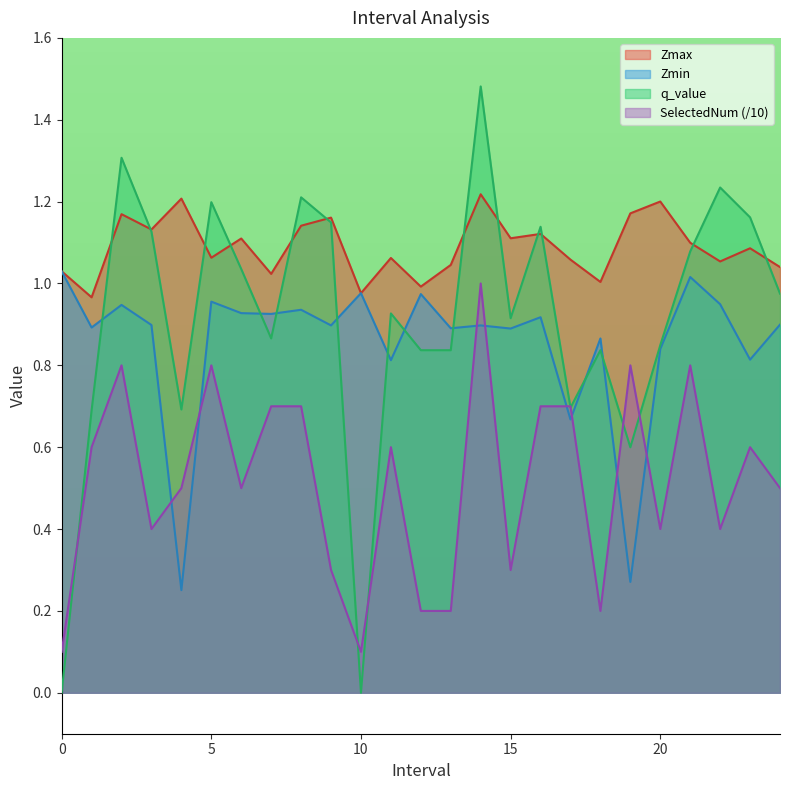

How many series are shown in this chart?

4